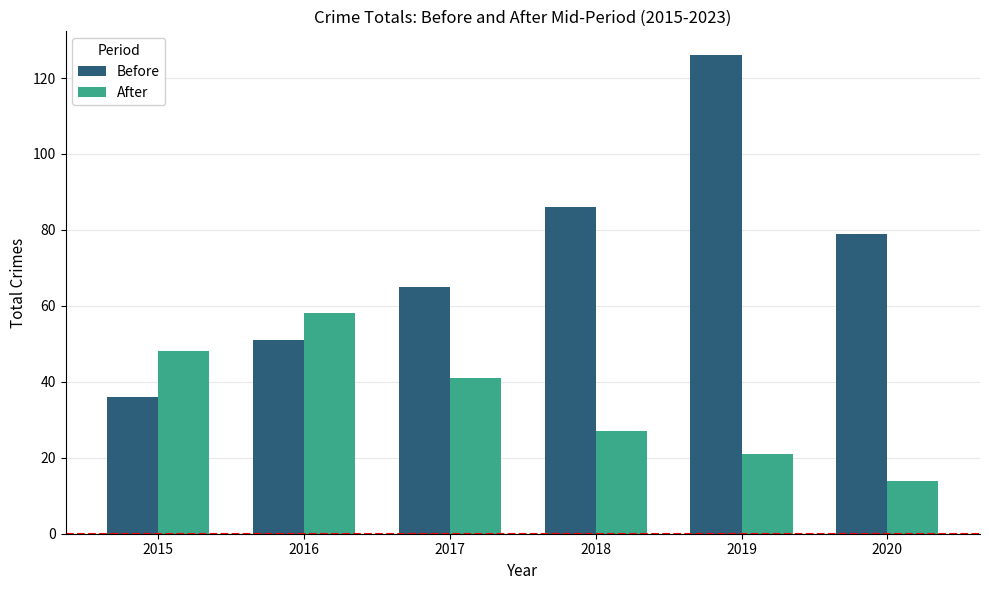

What value does the After series have at 2016, to the nearest 10?

60